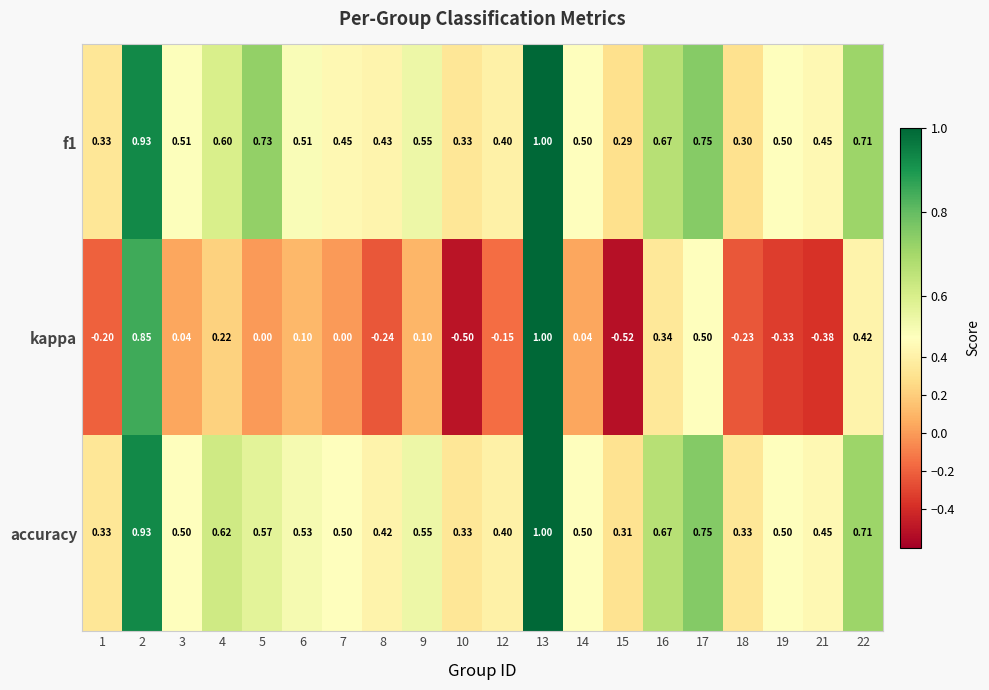

Is the value of kappa at 12 greater than the value of accuracy at 12?

No